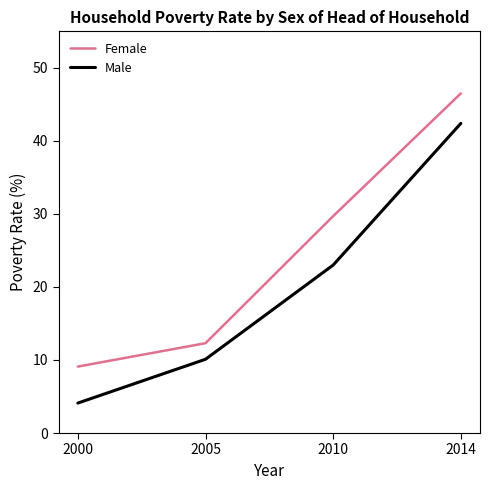

True or false: Female and Male intersect in this chart.

False